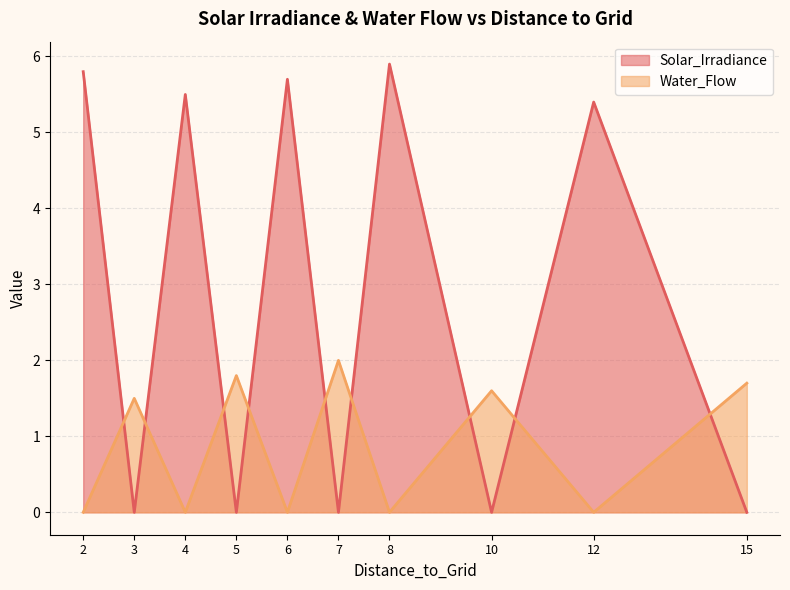

At which label does Water_Flow first exceed 1?

3